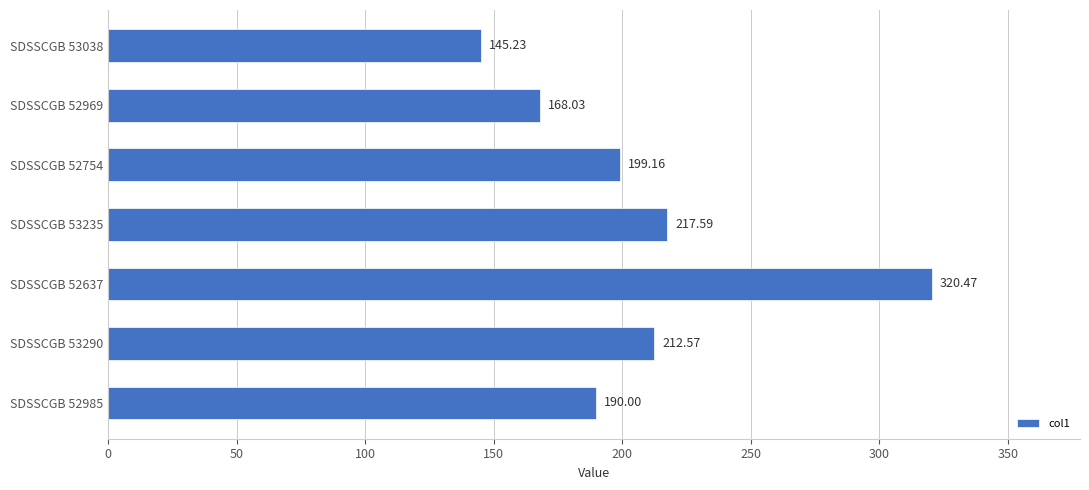

What is the sum of all values?

1453.0